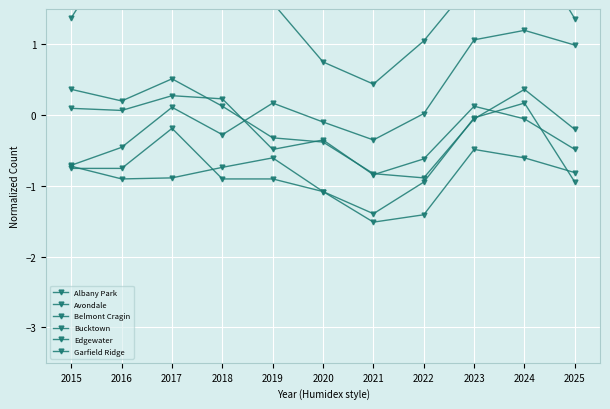

True or false: Albany Park and Bucktown cross at least once.

False